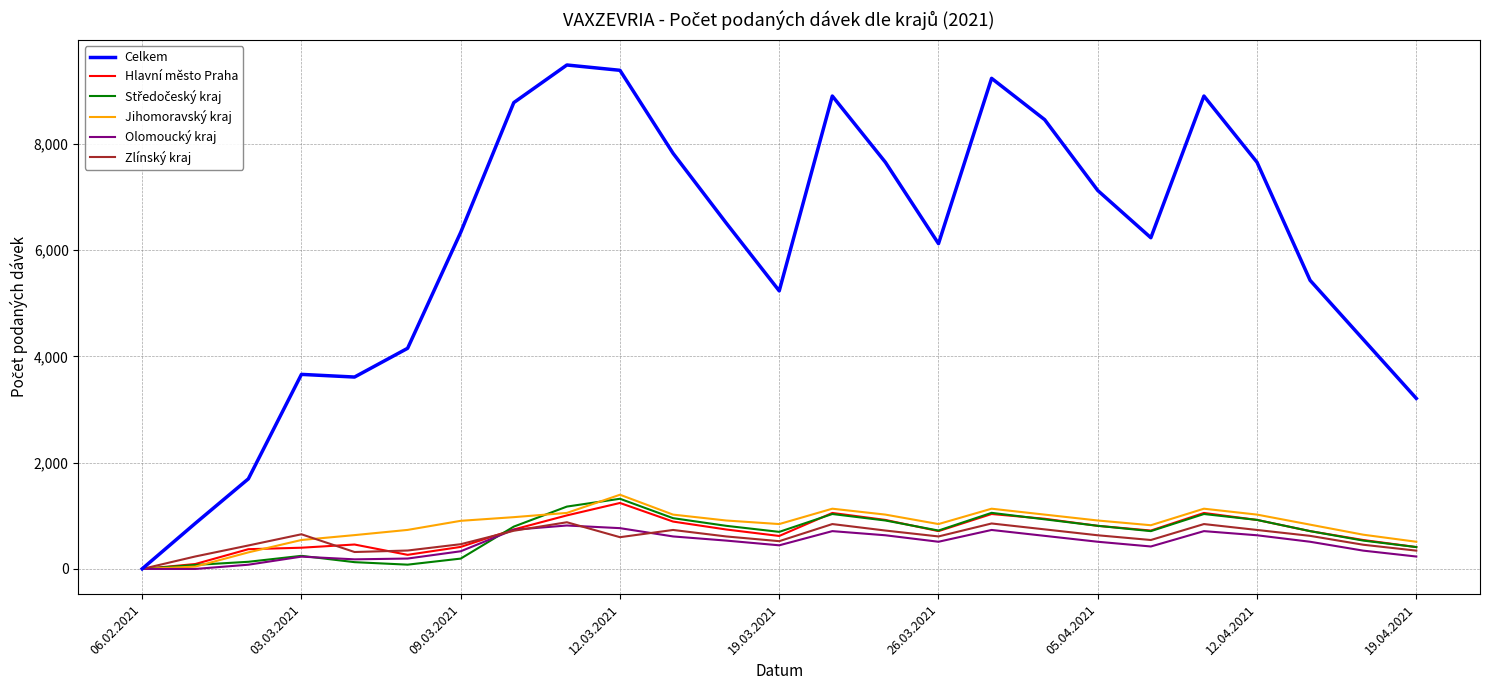

What is the greatest value displayed?

9485